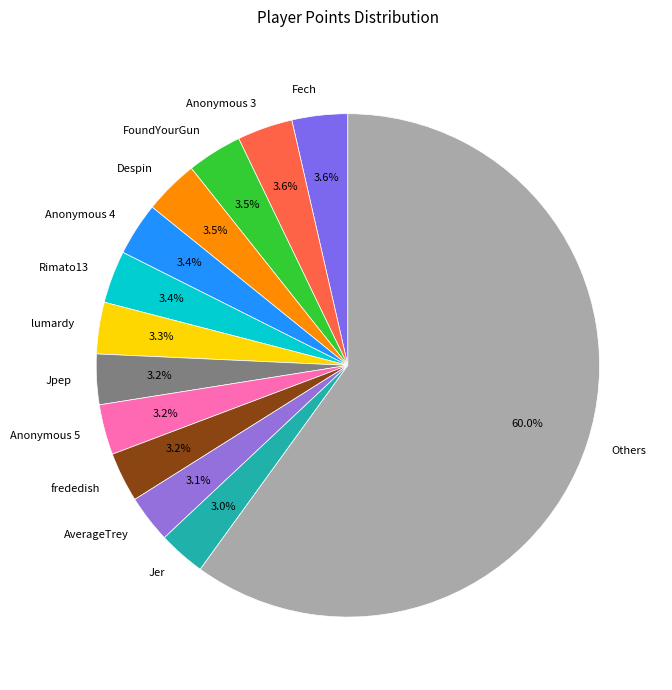

How many slices are in this pie chart?

13